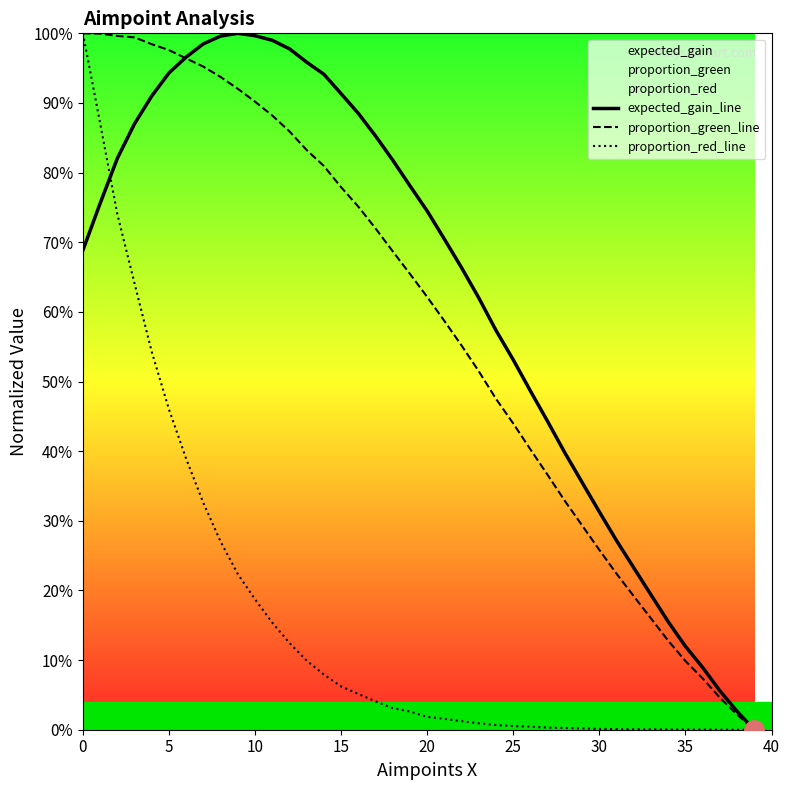

At how many categories does at least one series exceed 0?

40